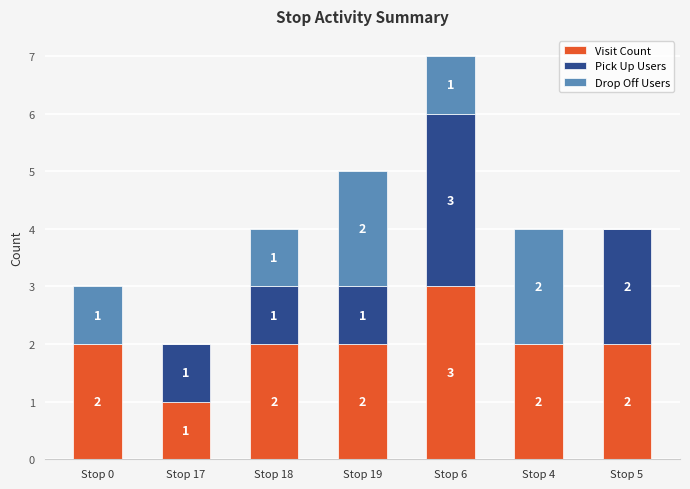

What is the maximum value for Visit Count?

3